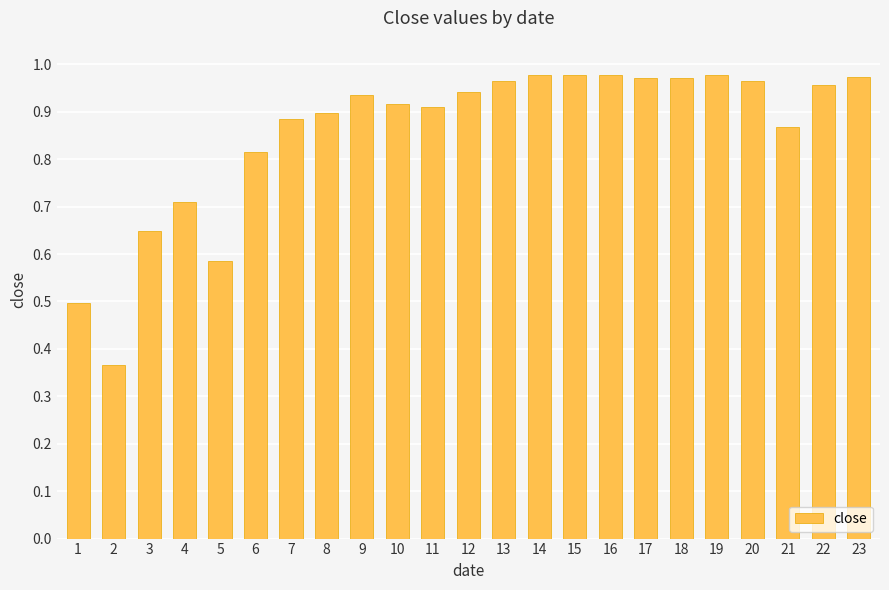

The chart shows a value of 0.9 at 3. True or false?

False